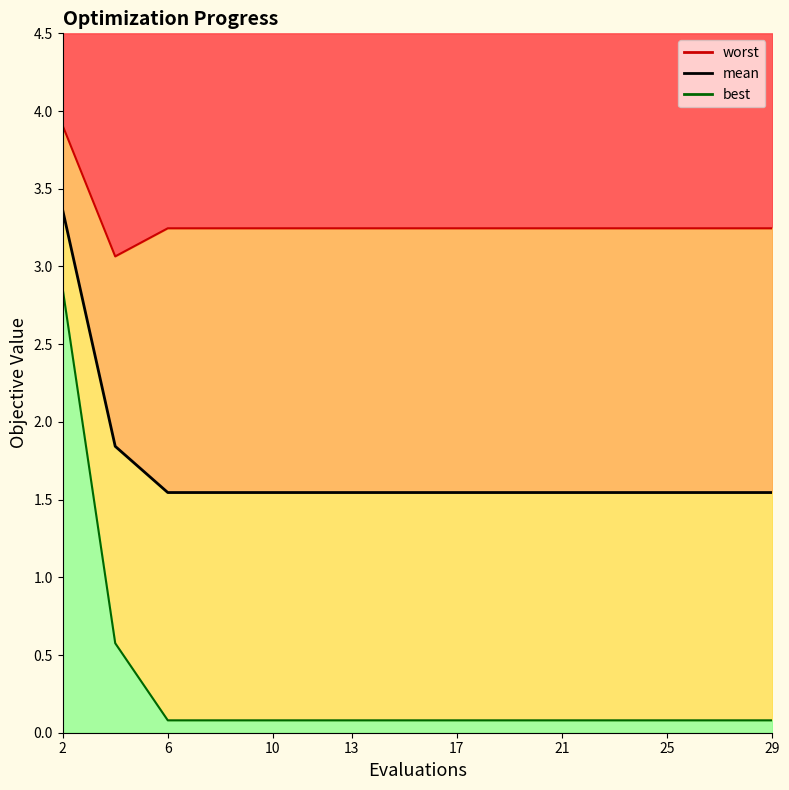

True or false: best line and mean line cross at least once.

False